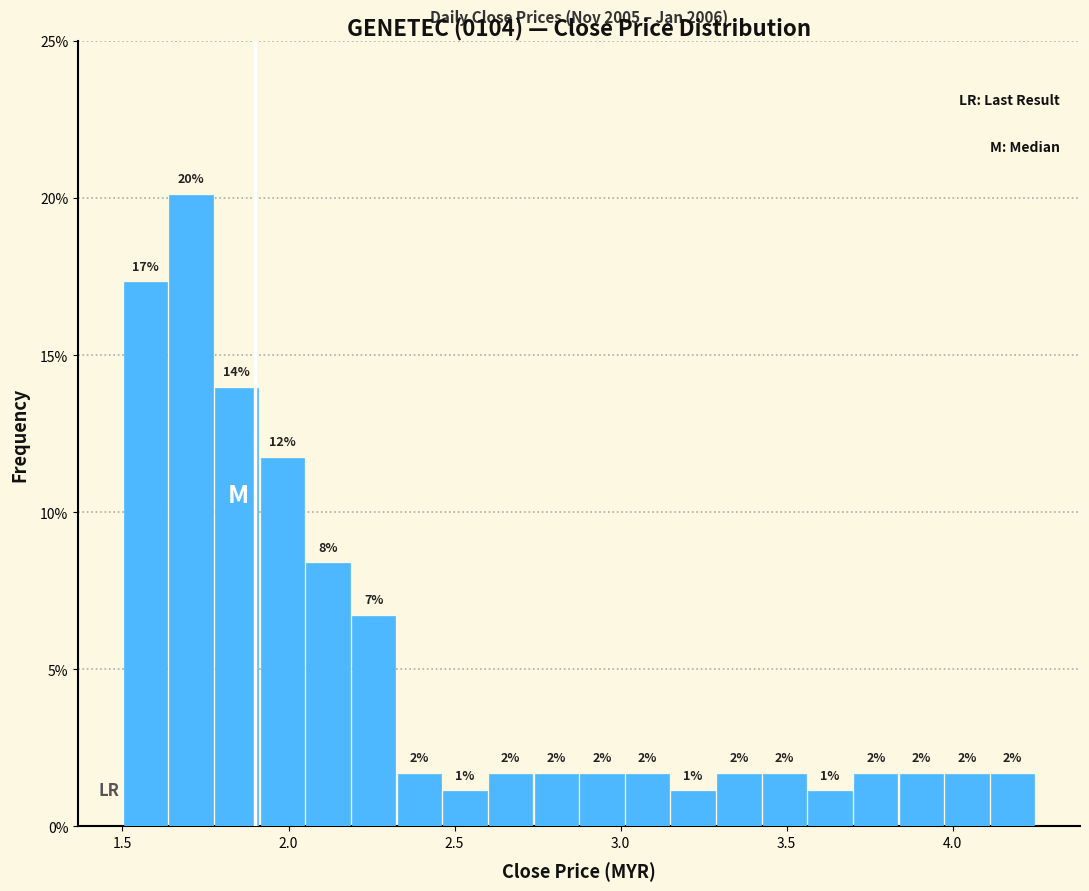

Read against the x-axis, roughly where is the centre of the tallest bar?

1.70